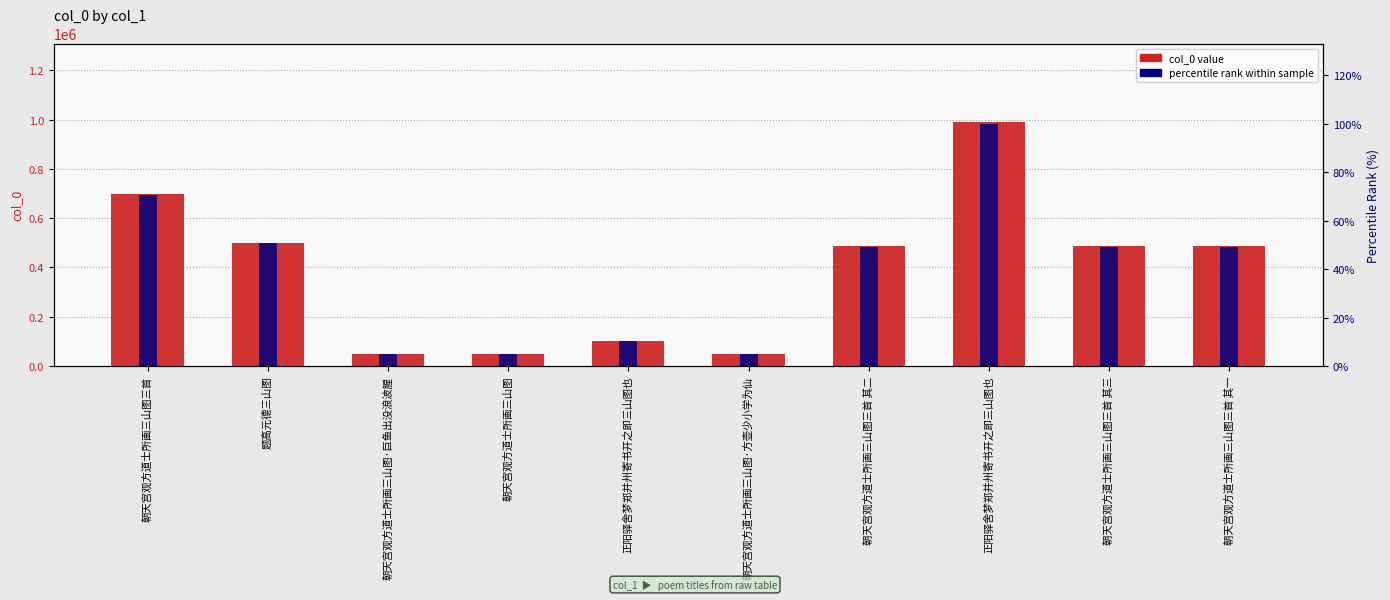

Reading right to left, what are all the values shown in this chart?

col_0 value: 485545.0	485547.0	991906.0	485546.0	49193.0	103224.0	49191.0	49192.0	501209.0	699568.0
percentile rank: 49.0	49.0	100.0	49.0	5.0	10.4	5.0	5.0	50.5	70.5